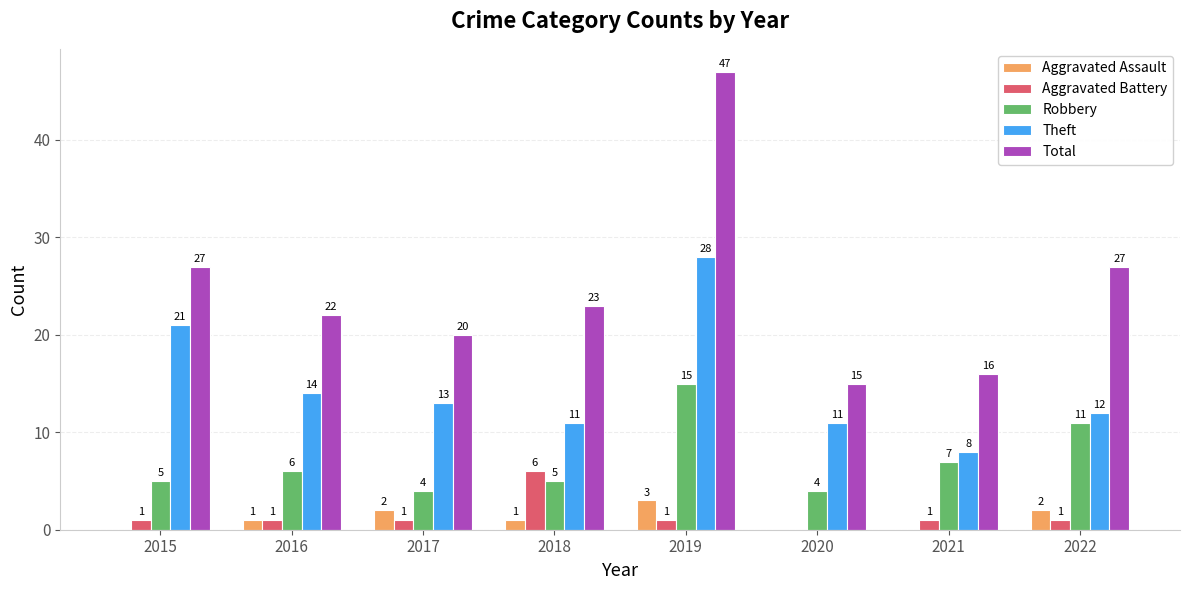

At which label is Theft closest to 18?

2015